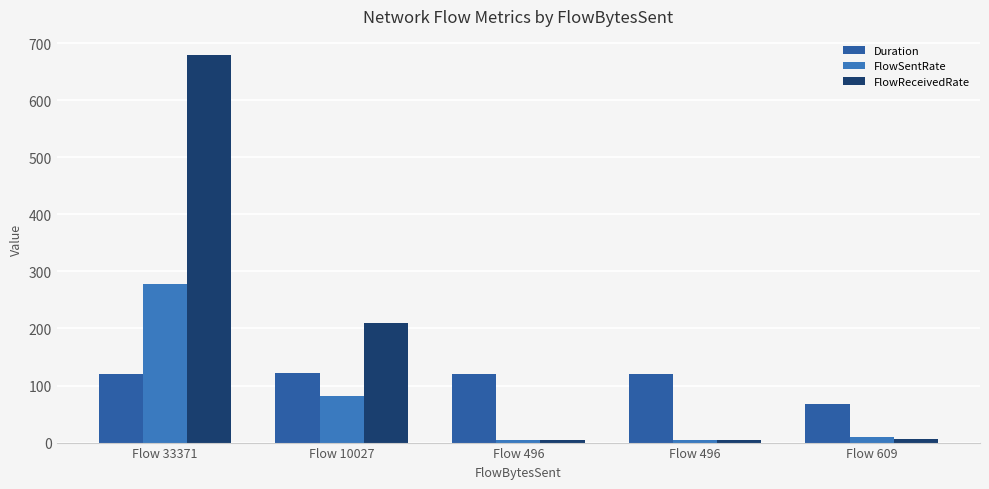

Which series changed the most between Flow 10027 and Flow 496?

FlowReceivedRate